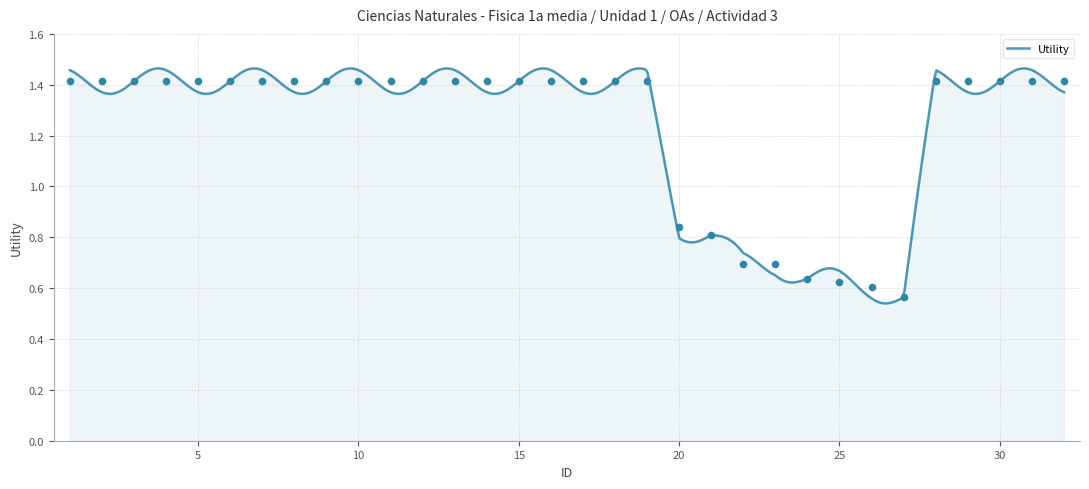

What is the ratio of the value at 24 to the value at 13?

0.5